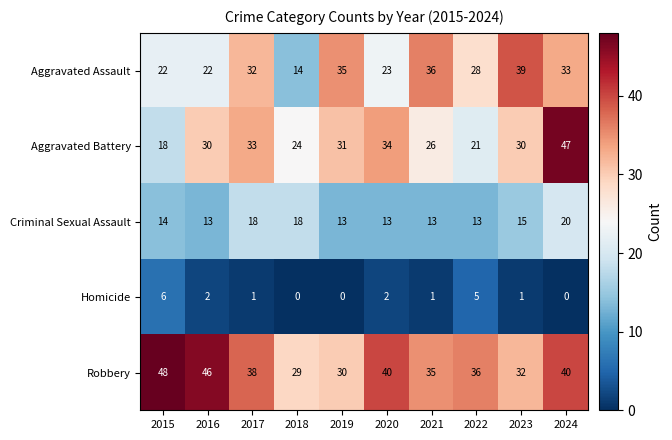

How many distinct data groups are displayed?

5